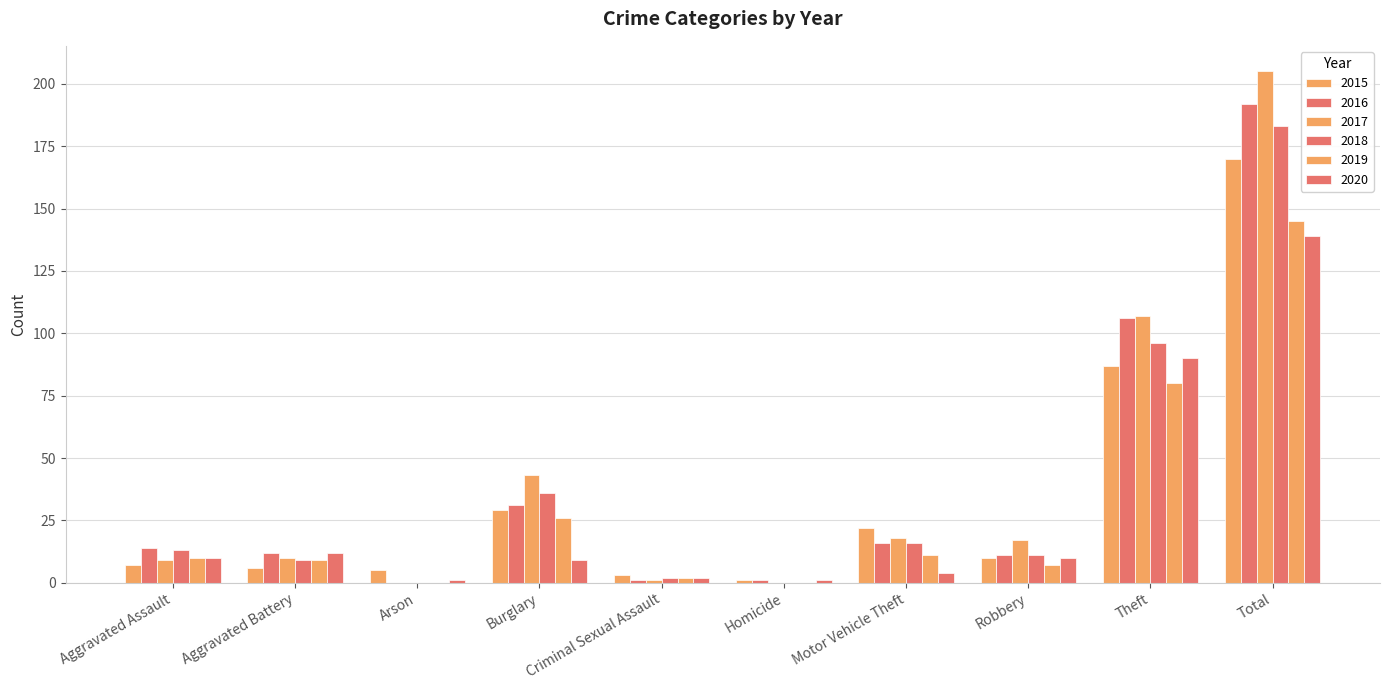

Are the bars grouped side by side (vs. stacked)?

Yes